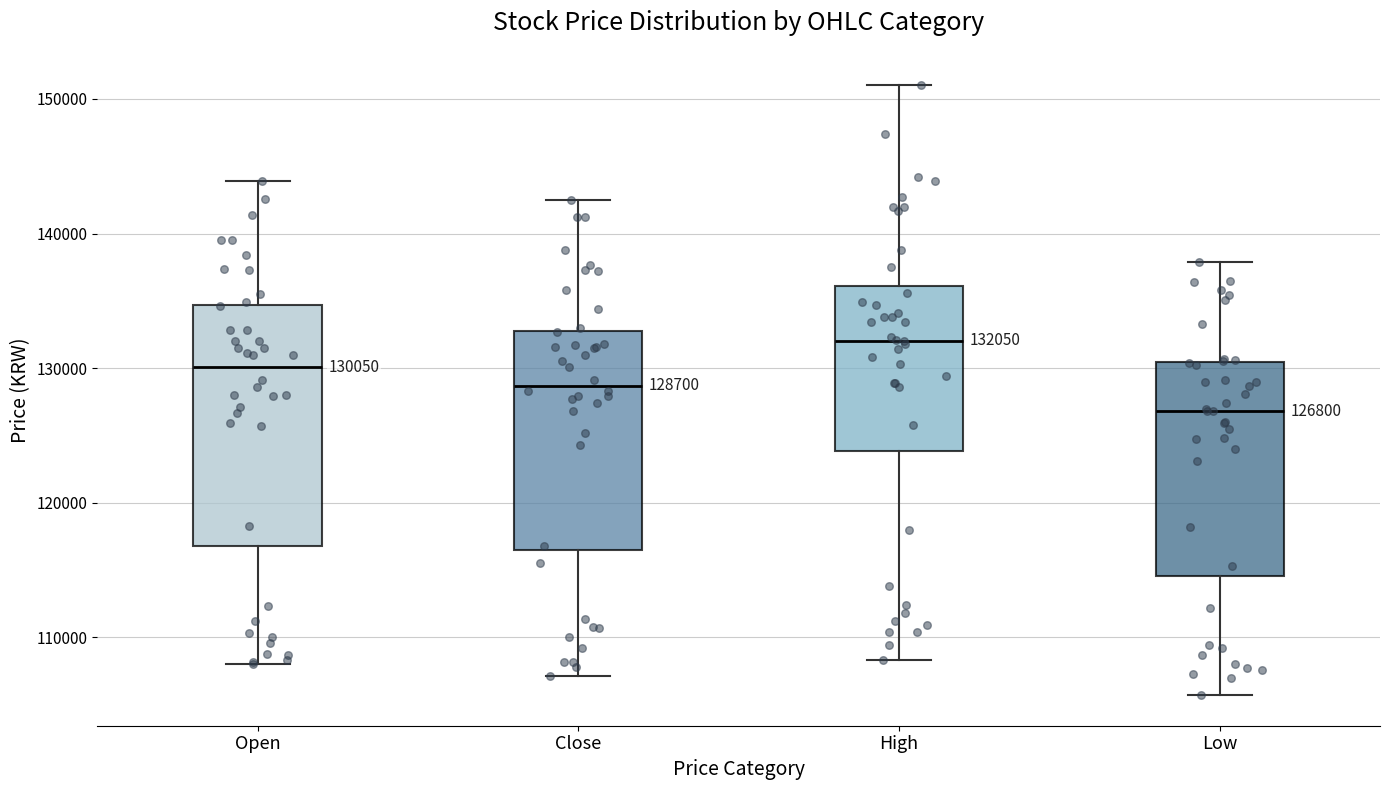

Which box's median line is the lowest?

Low